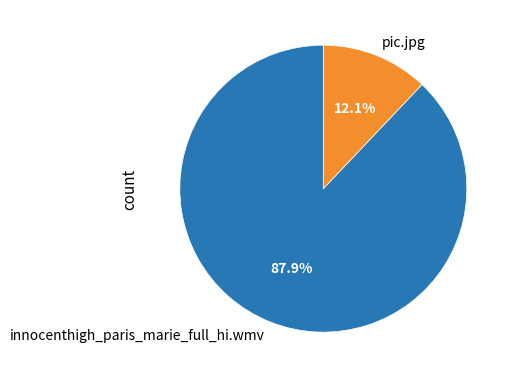

Does innocenthigh_paris_marie_full_hi.wmv represent more than half of the total?

Yes